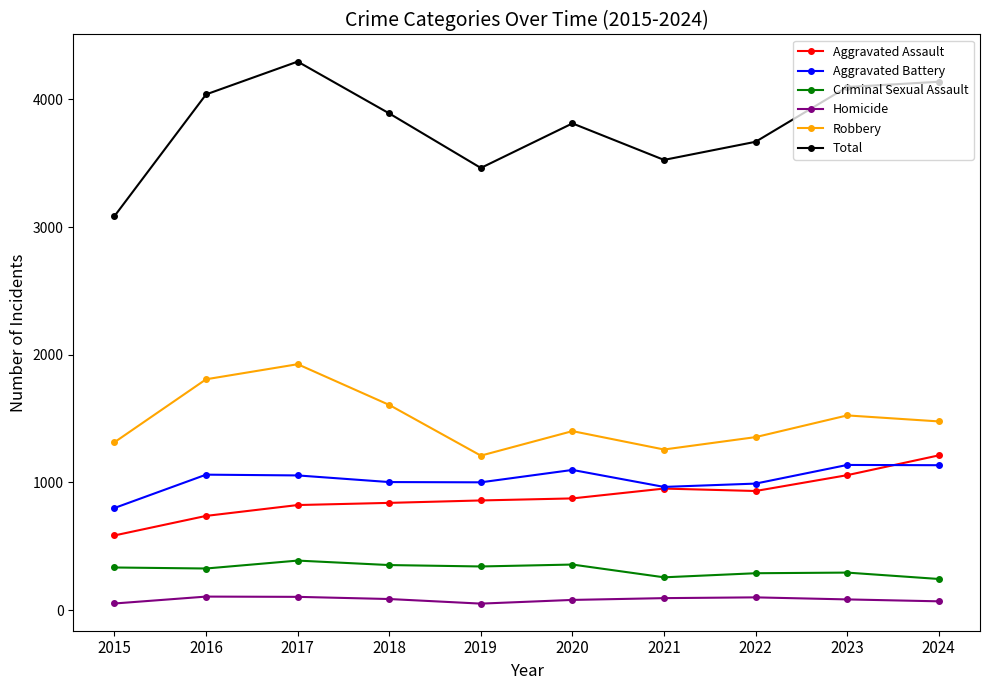

Count the number of categories in the chart.

10